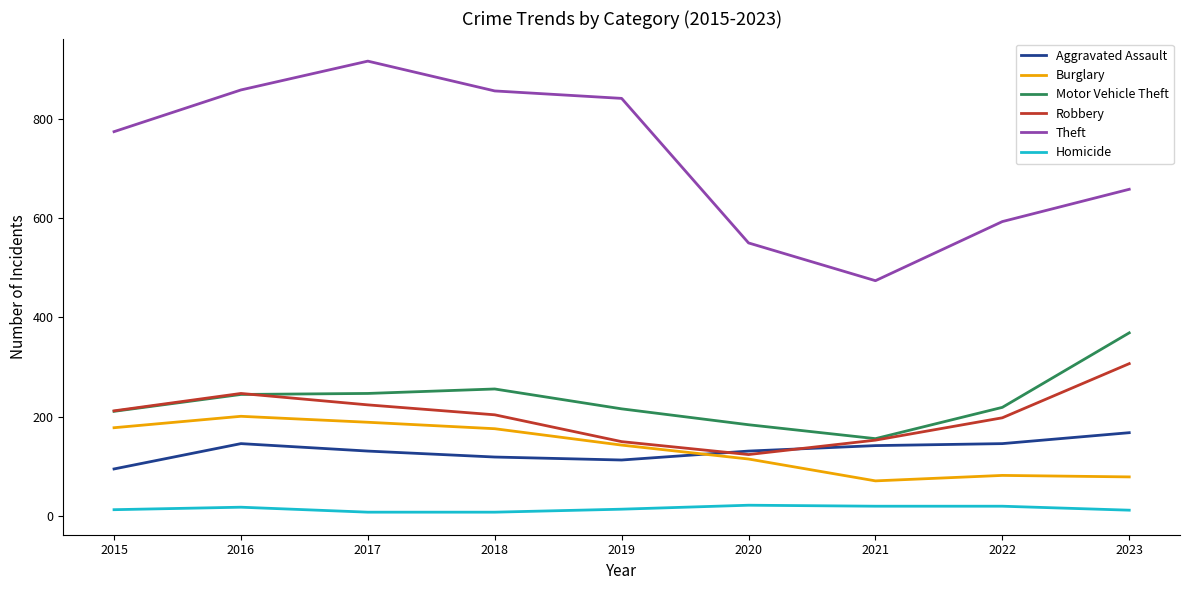

Is it true that Theft equals 916 at 2017?

True